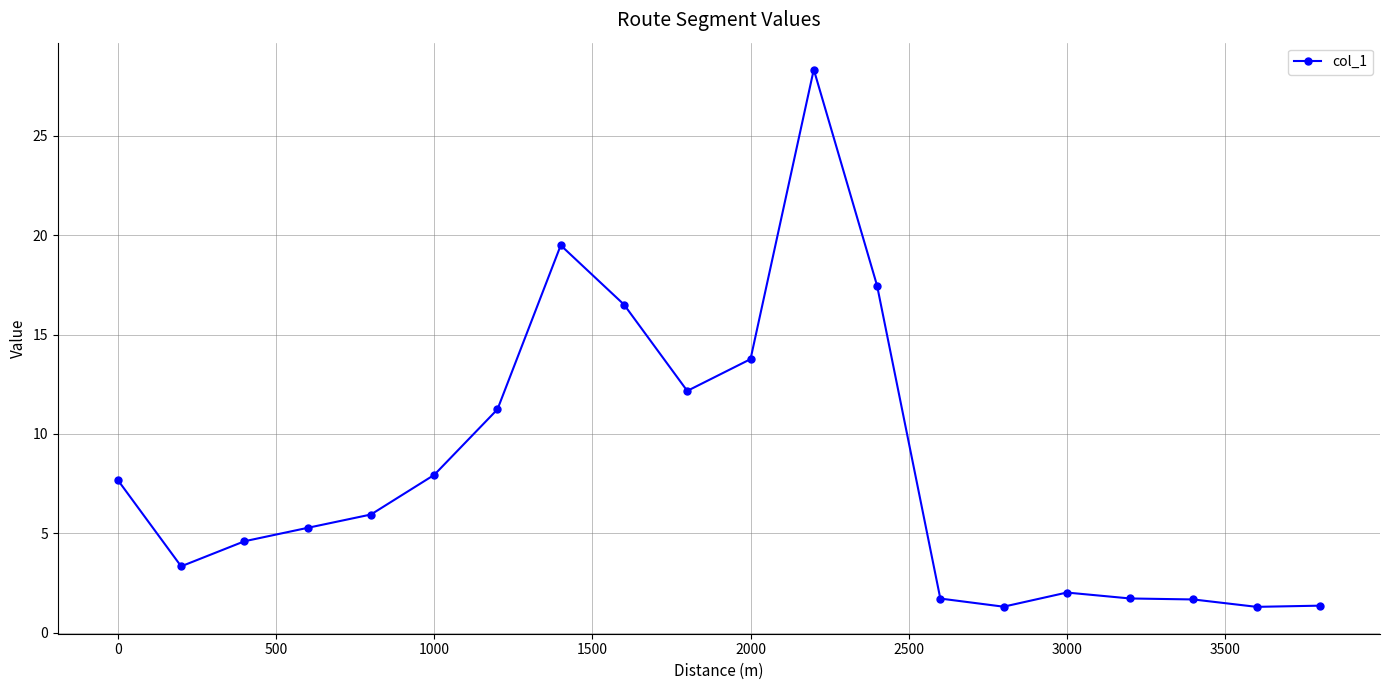

What is the sum of all values?

164.8